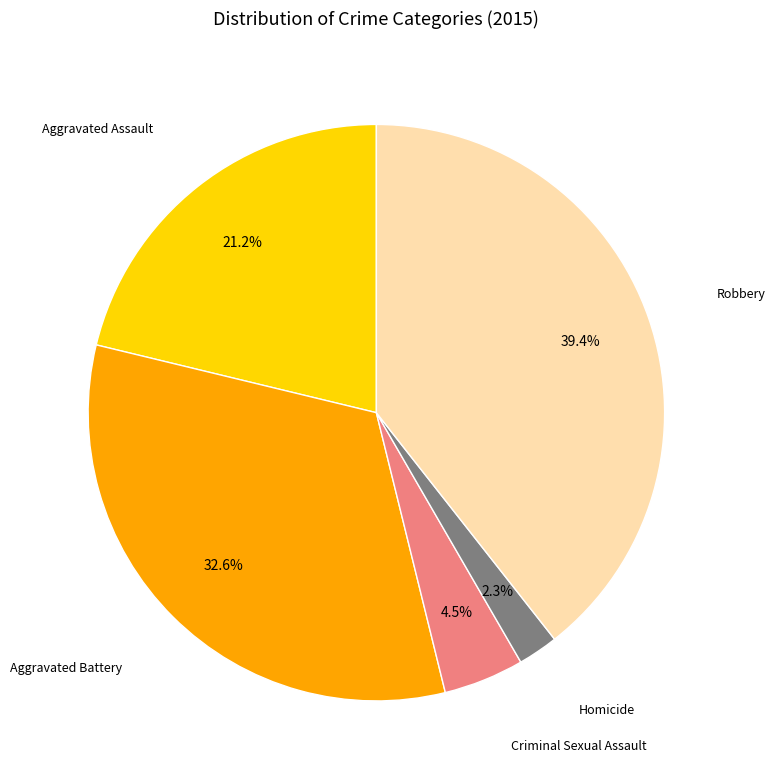

Rank the categories by value from lowest to highest.

Homicide, Criminal Sexual Assault, Aggravated Assault, Aggravated Battery, Robbery